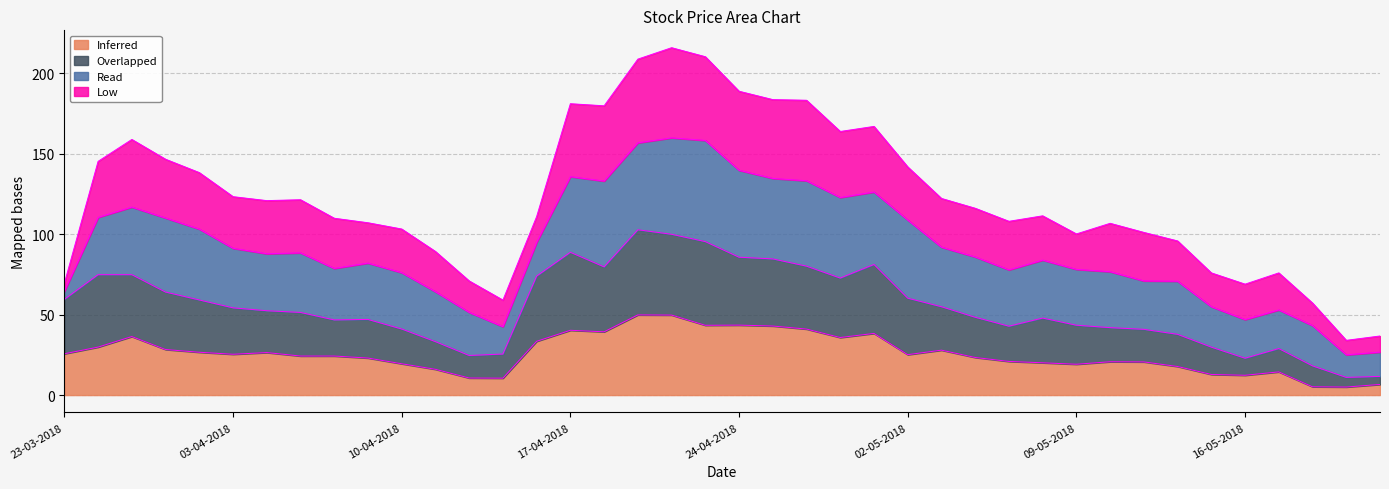

Does the chart have visible grid lines?

Yes